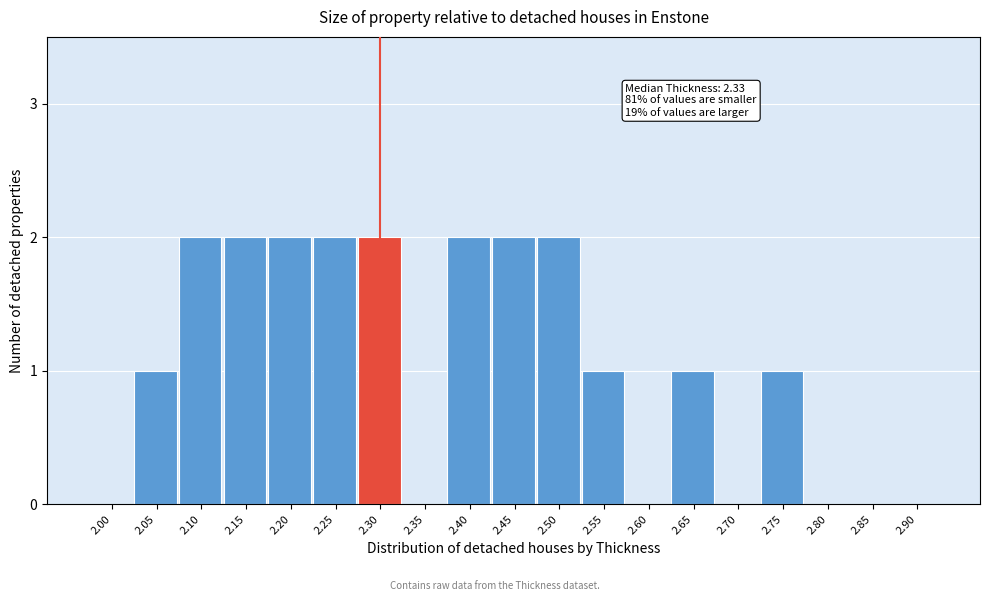

Reading left to right, transcribe all the data shown in this chart.

2.00=0	2.05=1	2.10=2	2.15=2	2.20=2	2.25=2	2.30=2	2.35=0	2.40=2	2.45=2	2.50=2	2.55=1	2.60=0	2.65=1	2.70=0	2.75=1	2.80=0	2.85=0	2.90=0